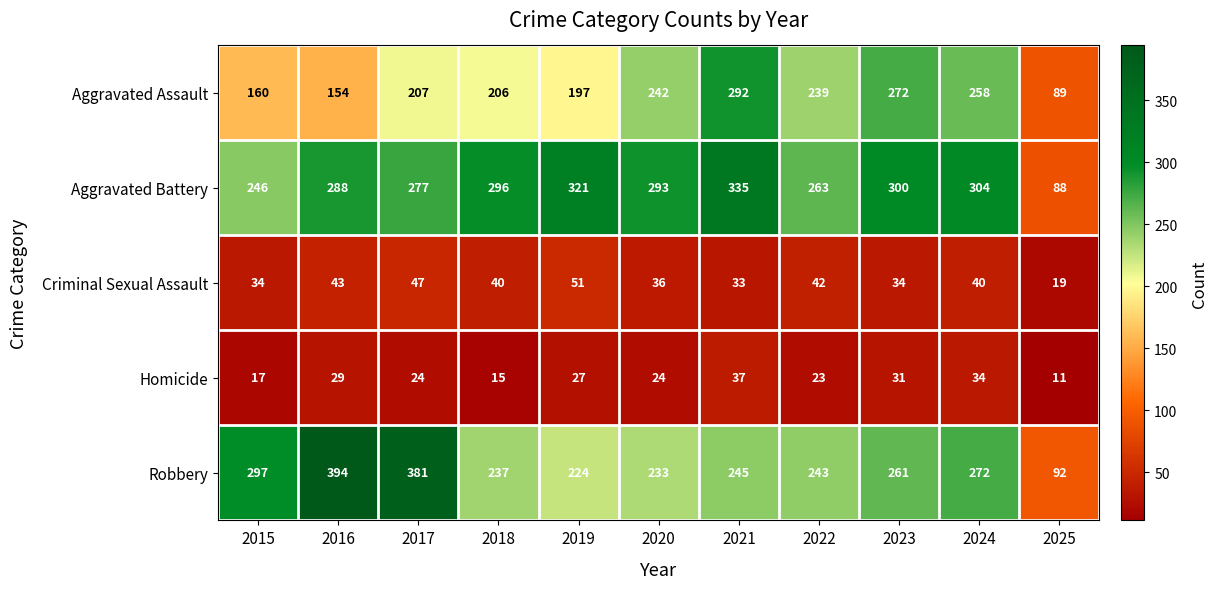

Which series changed the most between 2021 and 2024?

Aggravated Assault